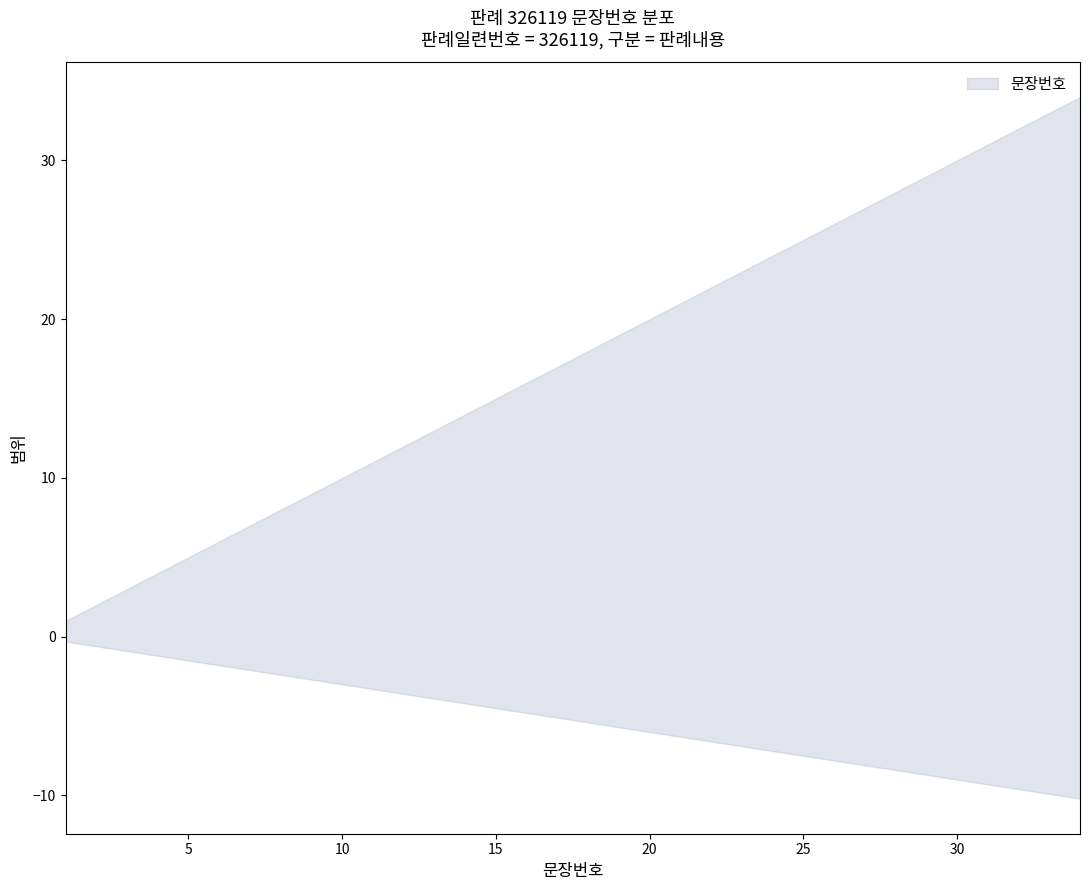

True or false: there are more than 1 points higher than both neighbors.

False